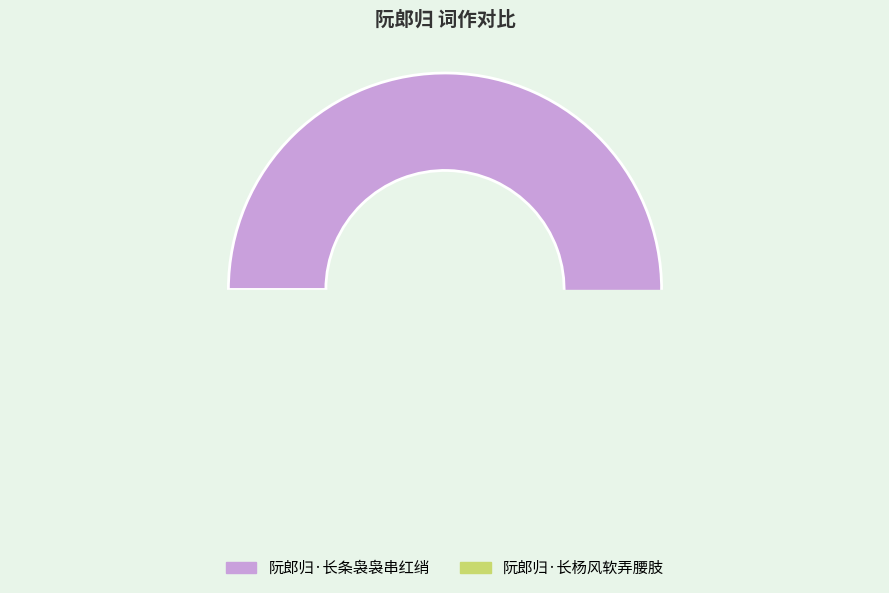

Is there a majority slice in this chart?

Yes